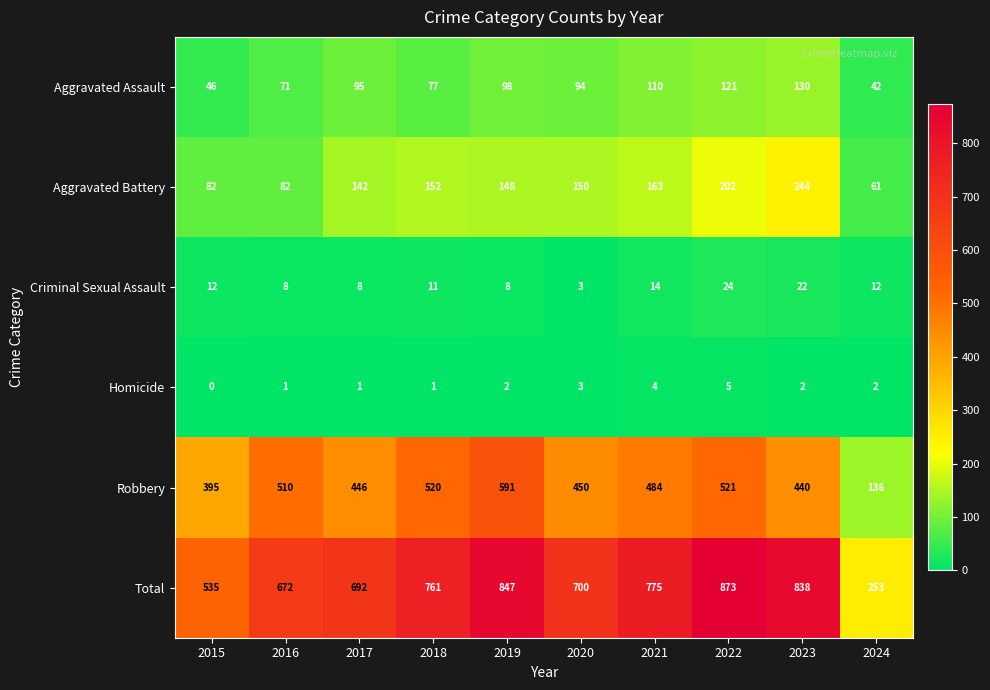

What is the difference between the maximum and minimum values in the Total series?

620